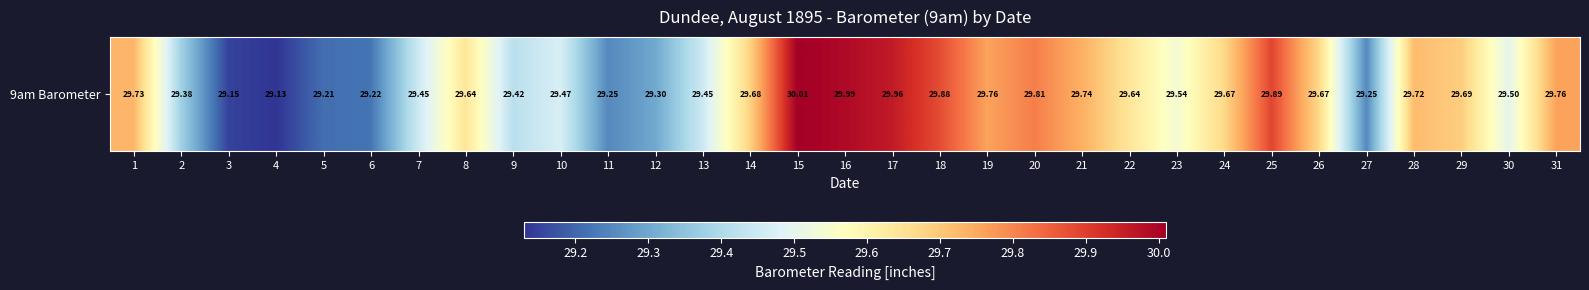

Reading left to right, transcribe all the data shown in this chart.

1=29.7	2=29.4	3=29.1	4=29.1	5=29.2	6=29.2	7=29.4	8=29.6	9=29.4	10=29.5	11=29.2	12=29.3	13=29.4	14=29.7	15=30.0	16=30.0	17=30.0	18=29.9	19=29.8	20=29.8	21=29.7	22=29.6	23=29.5	24=29.7	25=29.9	26=29.7	27=29.2	28=29.7	29=29.7	30=29.5	31=29.8